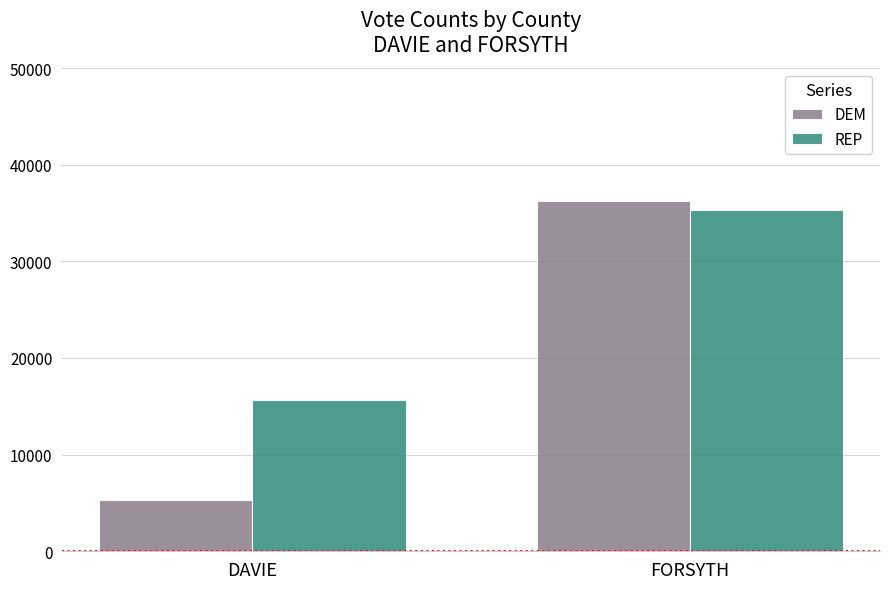

What is the minimum value shown in the chart?

5270.0